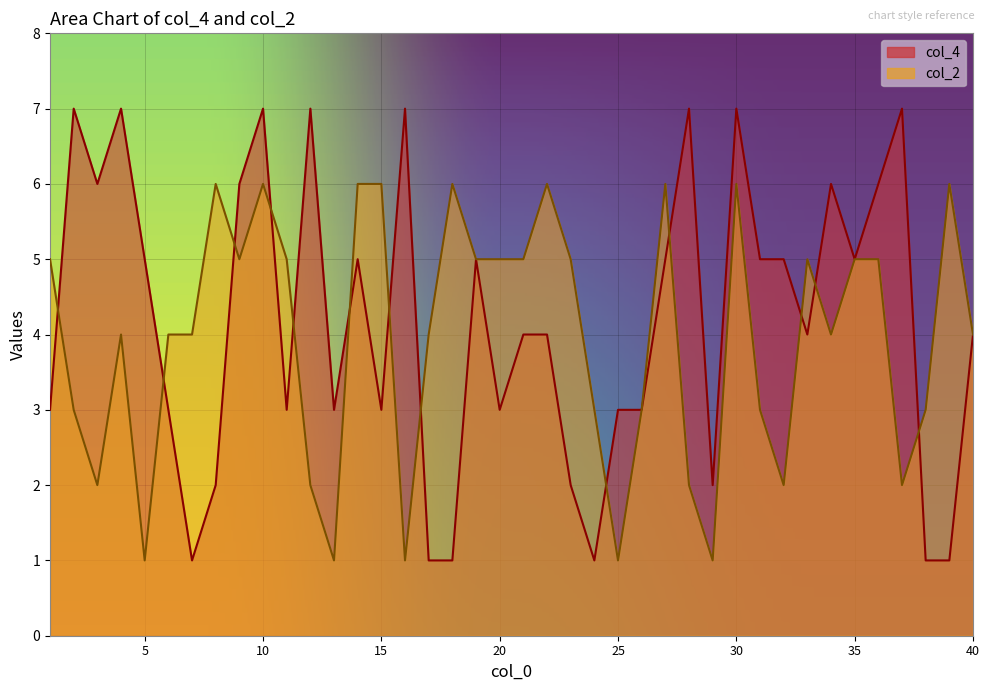

The value of col_2 at 19 is 2. True or false?

False